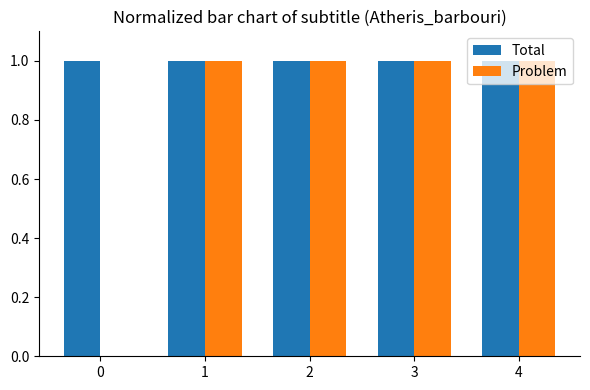

Which series has the largest total across all categories?

Total